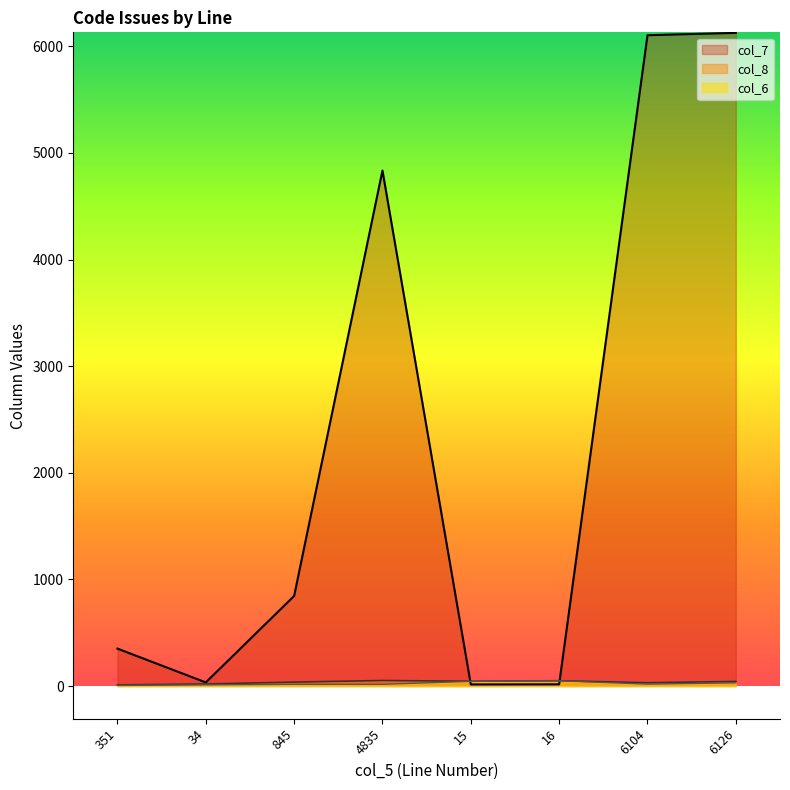

What is the lowest value of the col_8 series?

11